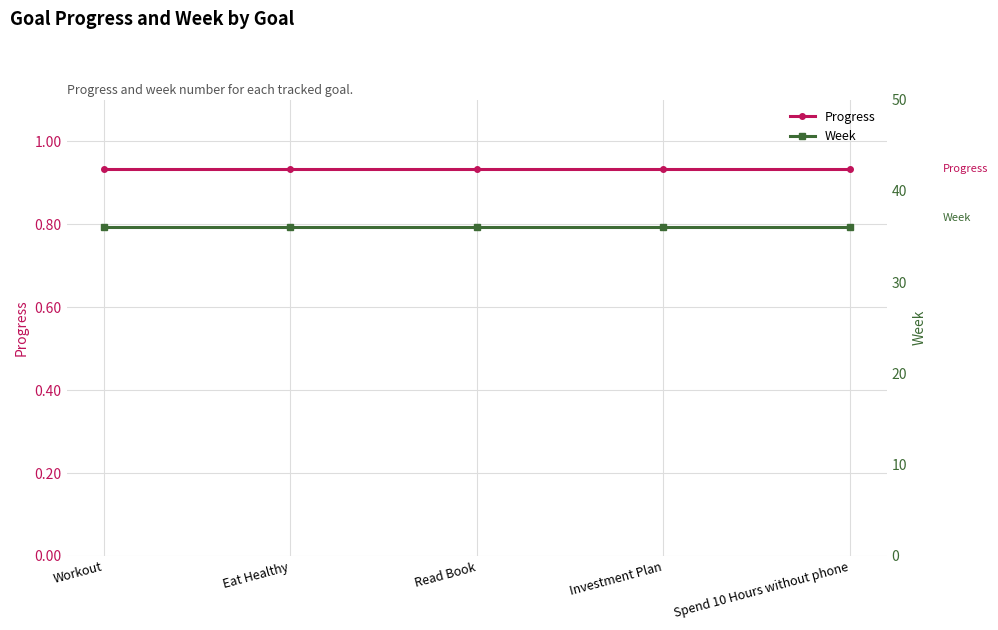

Which category has the lowest value in the Week series?

Workout